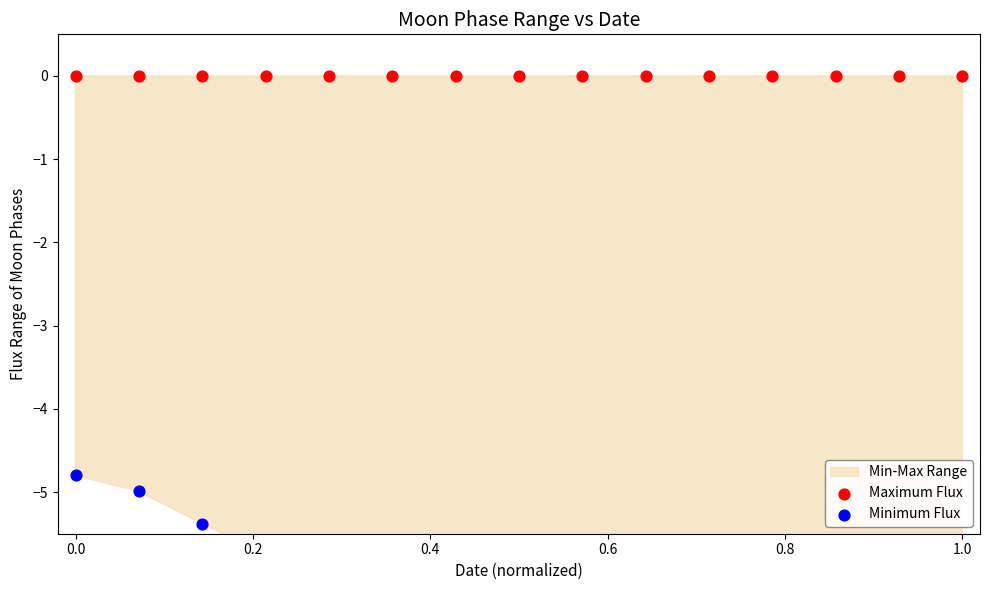

Is the value of Maximum Flux at 1.2 greater than the value of Minimum Flux at 9?

Yes